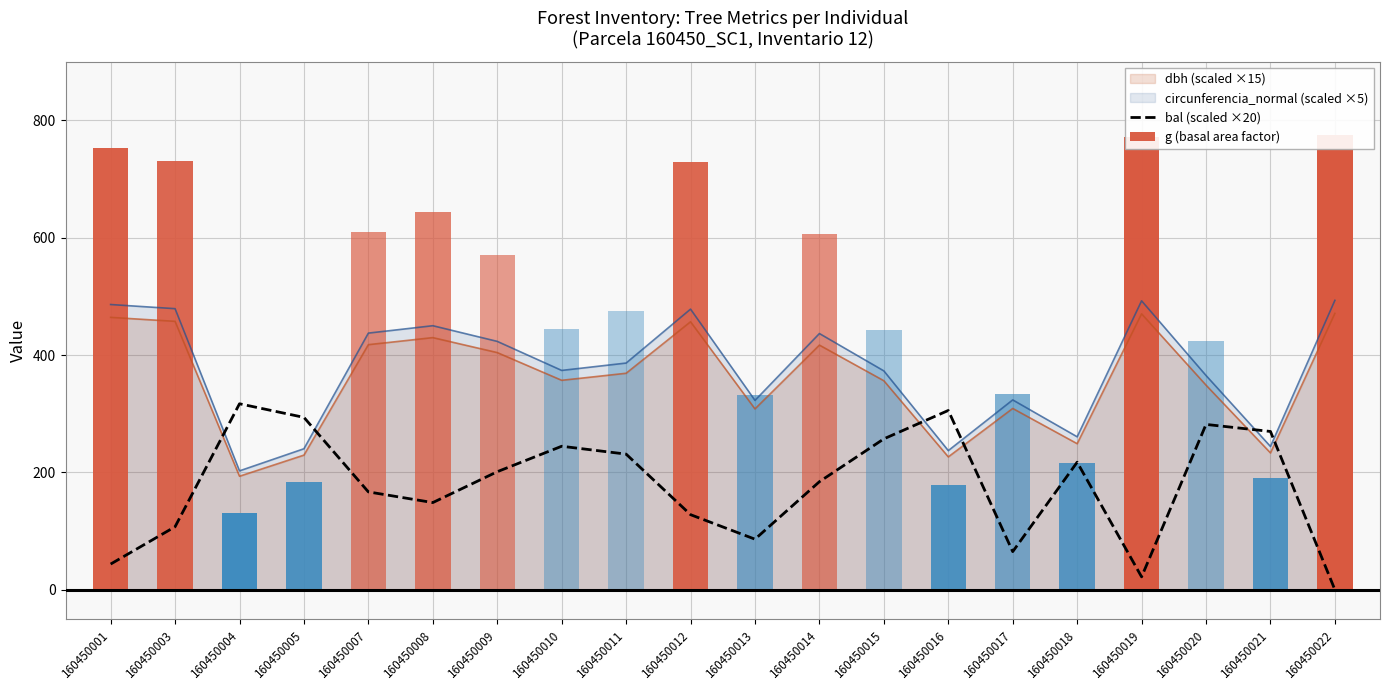

The value of bal (scaled ×20) at 160450013 is 86.2. True or false?

True